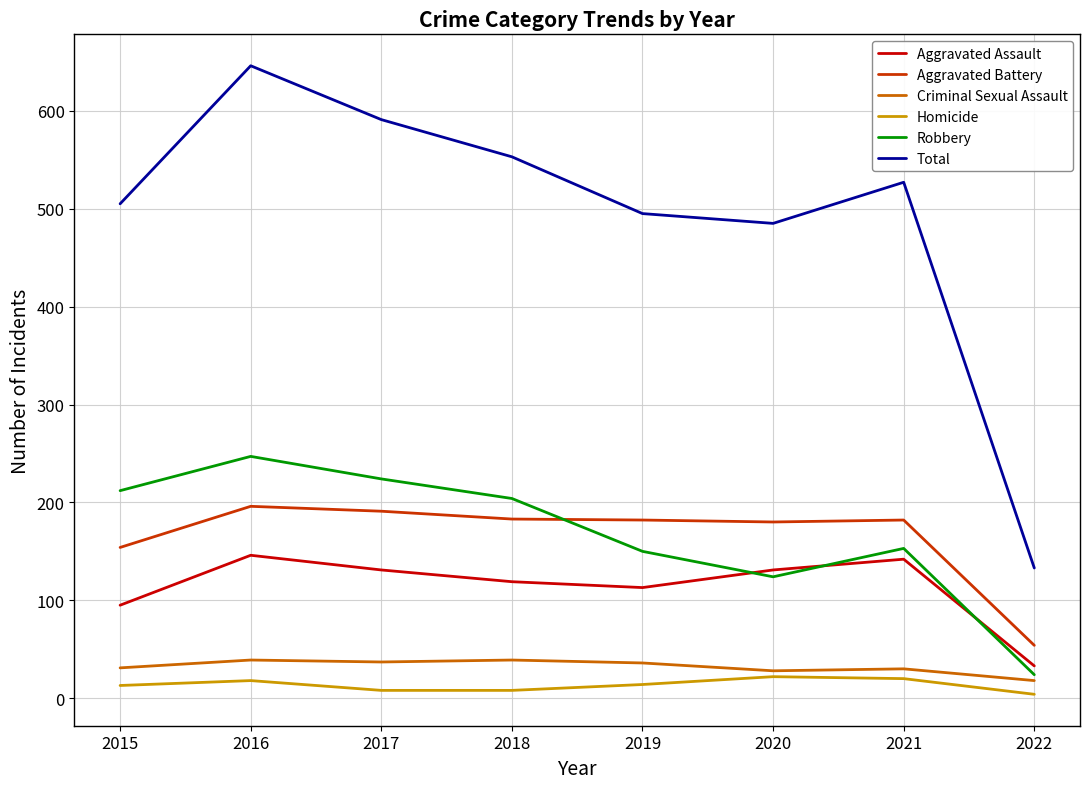

Which series has the largest total across all categories?

Total